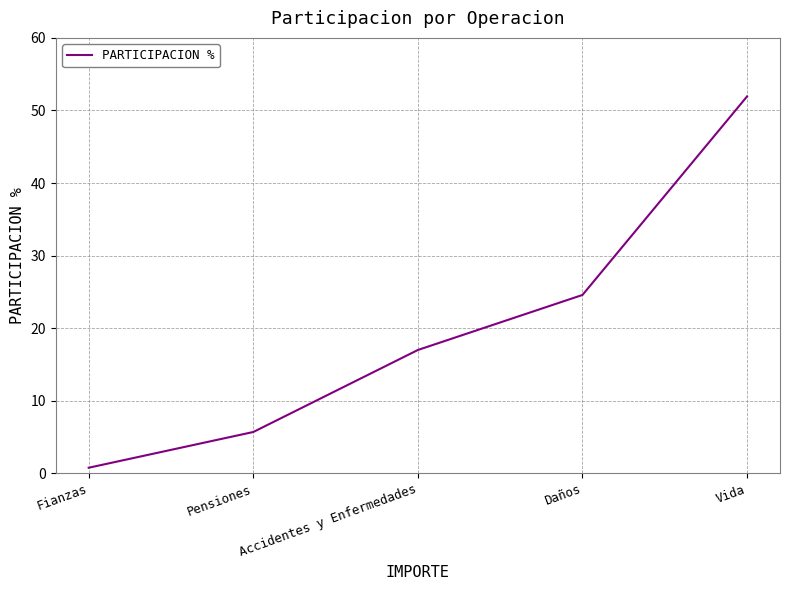

Read the value at Fianzas.

0.8